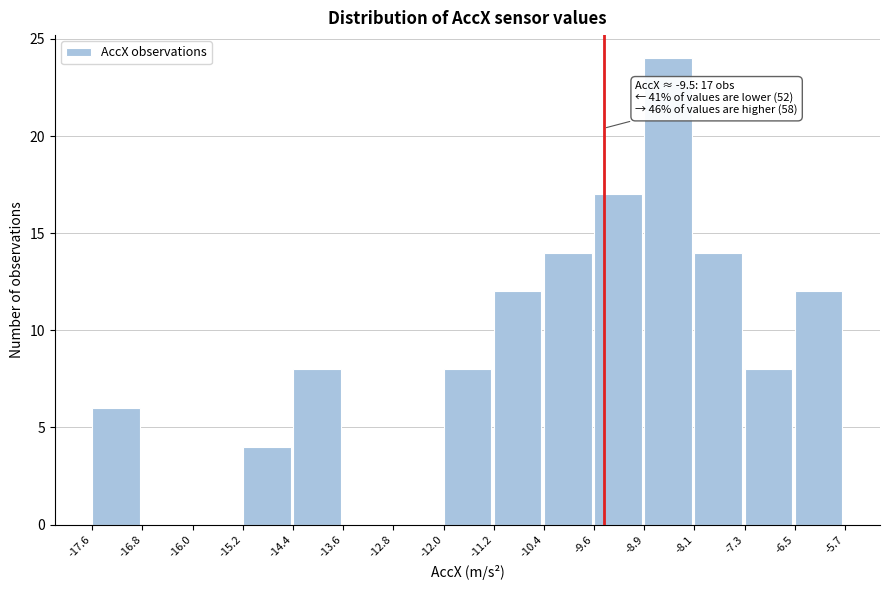

Over which range of the x-axis is the bar tallest?

-8.9 to -8.1